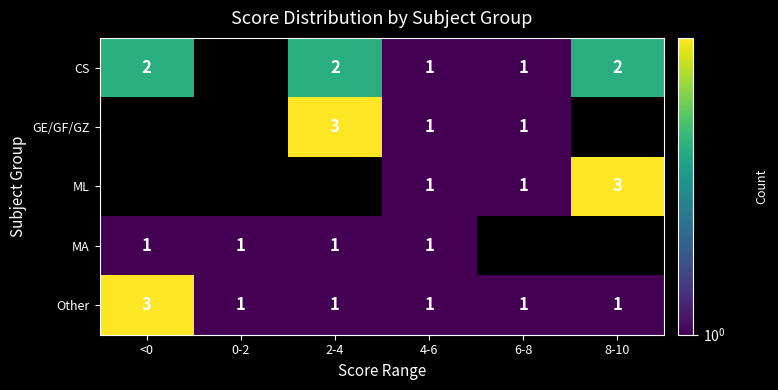

The value of MA at <0 is 1. True or false?

True